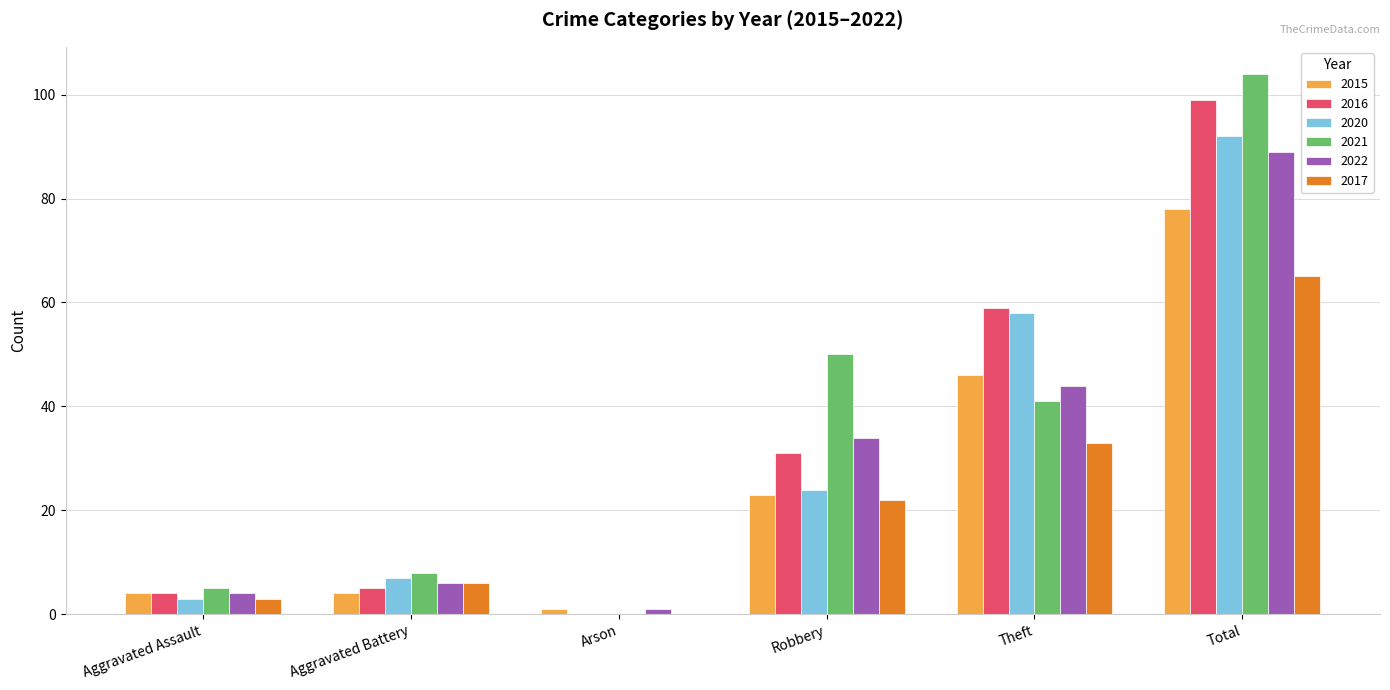

Which category has the highest value in the 2015 series?

Total